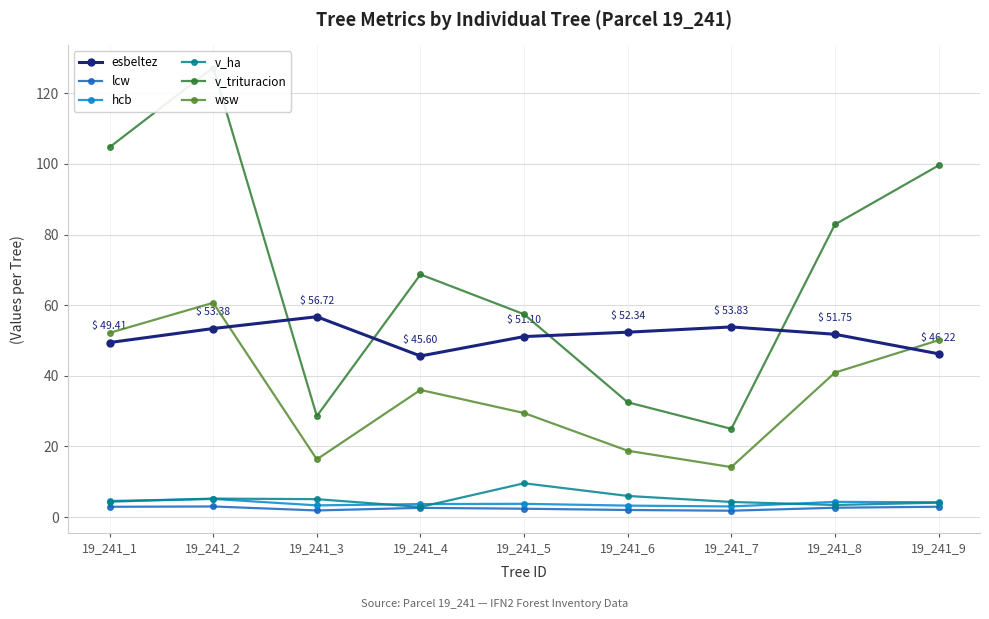

In v_ha, how many points are higher than both neighbors (excluding endpoints)?

2